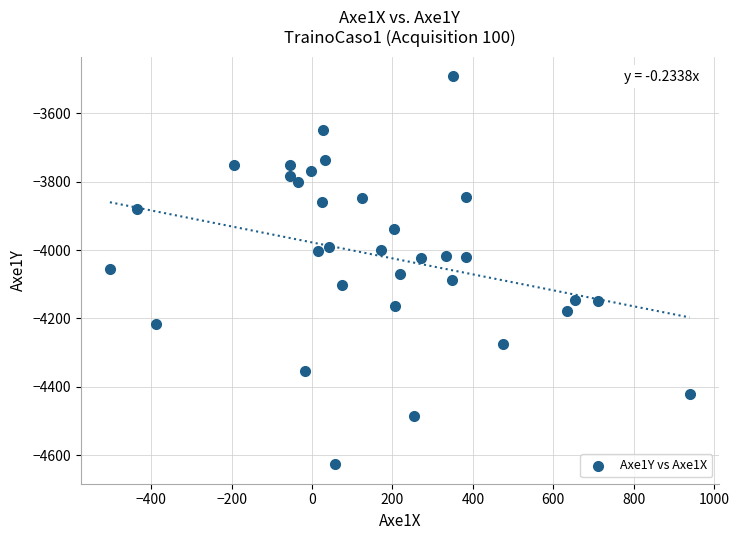

What is the range of Y values (max minus min)?

1136